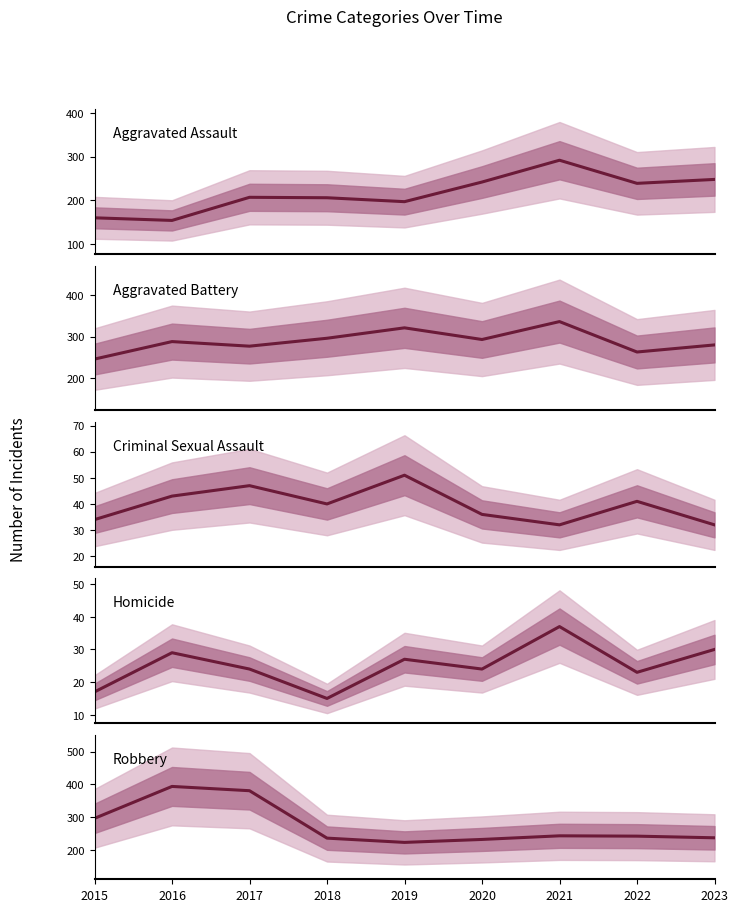

Reading left to right, list all the values displayed in this chart.

Aggravated Assault: 2015=160	2016=154	2017=207	2018=206	2019=197	2020=242	2021=292	2022=239	2023=248
Aggravated Battery: 2015=246	2016=288	2017=277	2018=296	2019=321	2020=293	2021=336	2022=263	2023=280
Criminal Sexual Assault: 2015=34	2016=43	2017=47	2018=40	2019=51	2020=36	2021=32	2022=41	2023=32
Homicide: 2015=17	2016=29	2017=24	2018=15	2019=27	2020=24	2021=37	2022=23	2023=30
Robbery: 2015=297	2016=394	2017=381	2018=237	2019=224	2020=233	2021=244	2022=243	2023=238